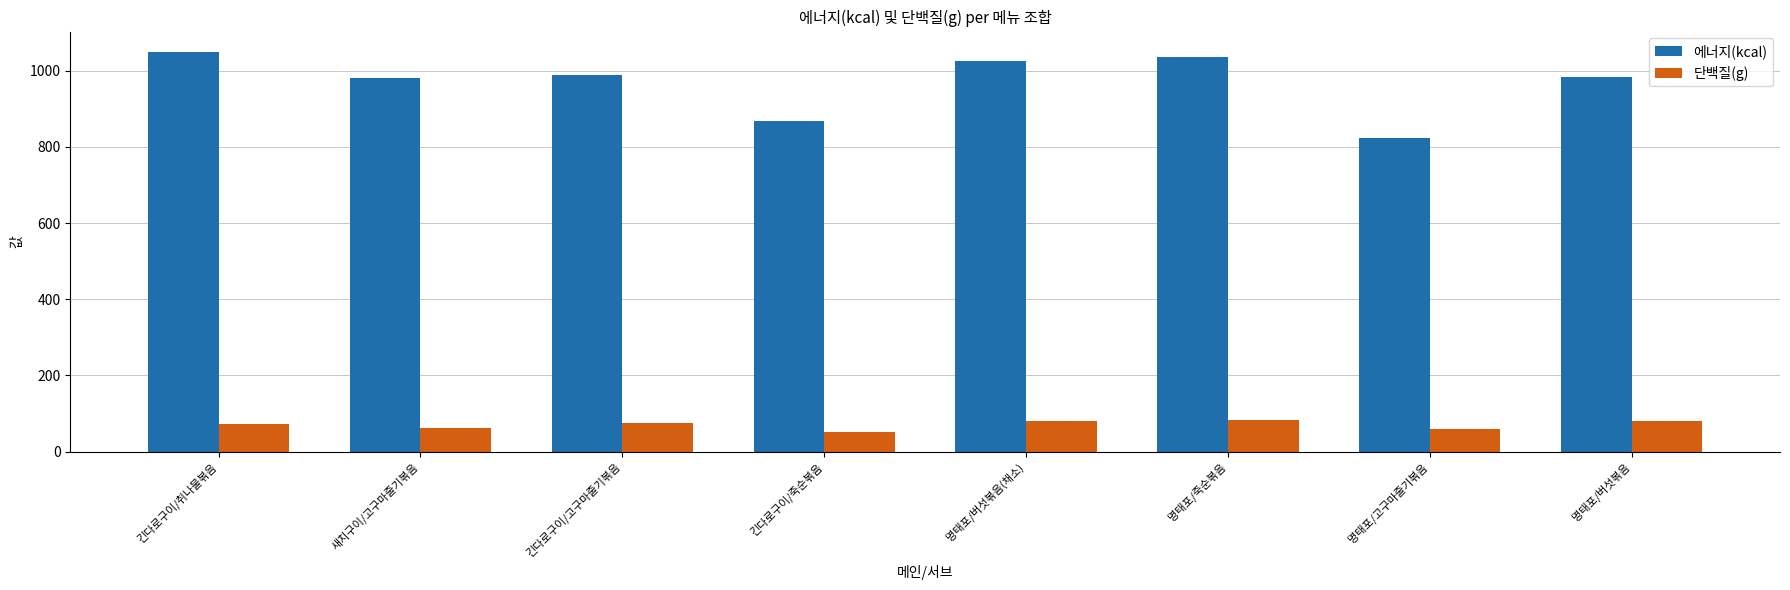

What is the difference between the maximum and minimum values in the 에너지(kcal) series?

227.8